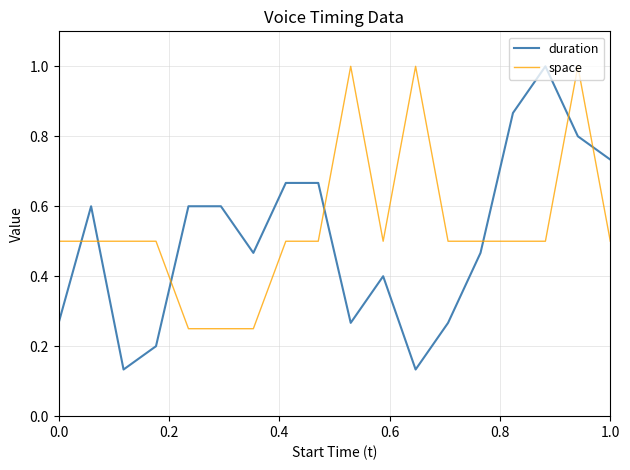

What is the highest value of the duration series?

1.0